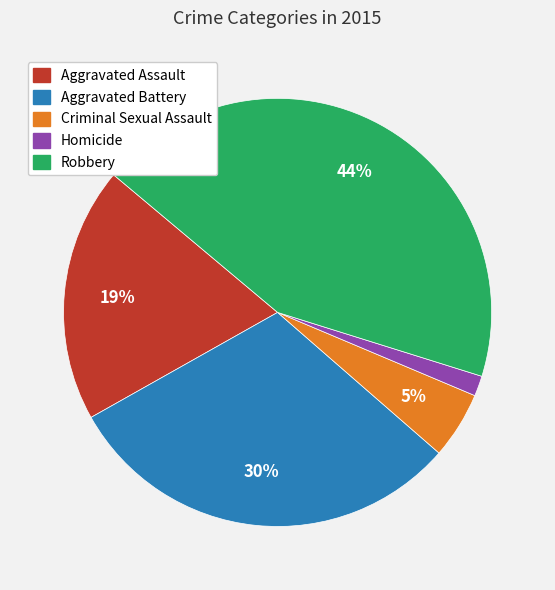

What is the largest slice in the pie chart?

Robbery